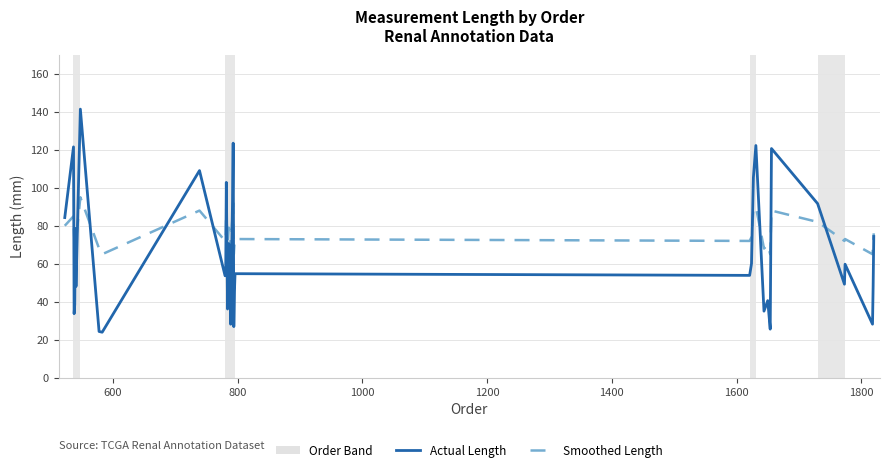

After their last crossing, which series has the higher values: Smoothed Length or Actual Length?

Smoothed Length